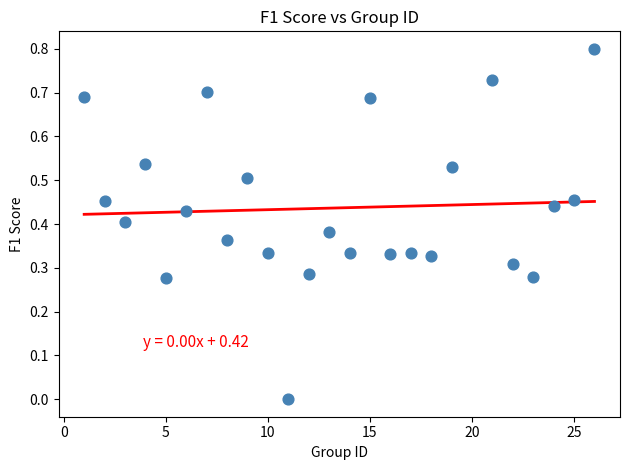

What is the range of X values (max minus min)?

25.0